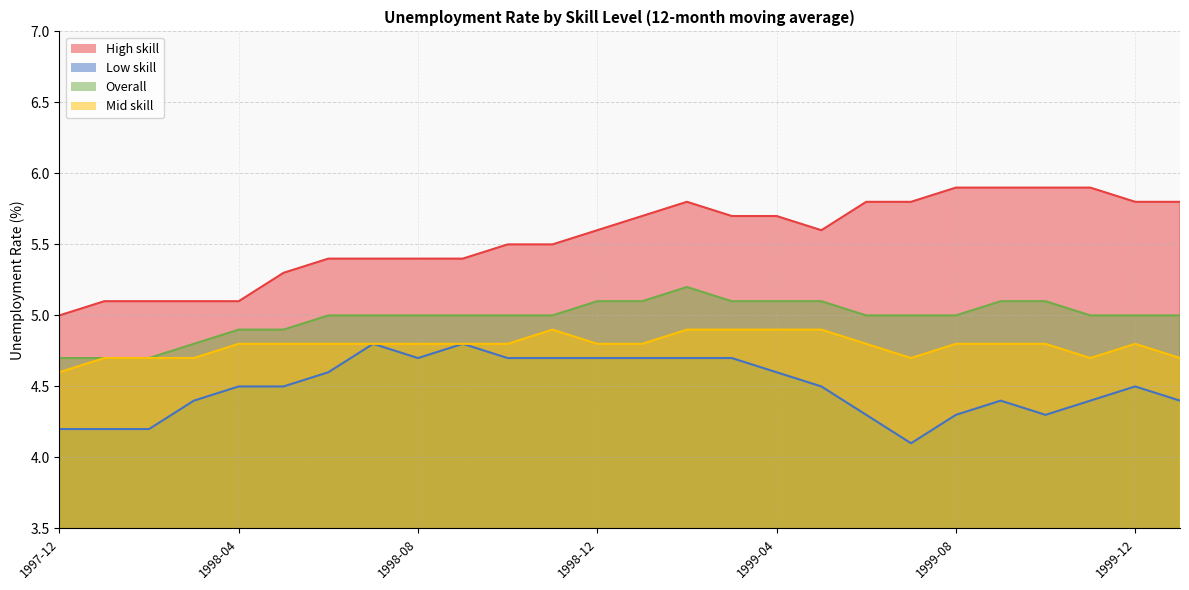

What is the difference between the Low skill values at 1999-05 and 2000-01?

0.1